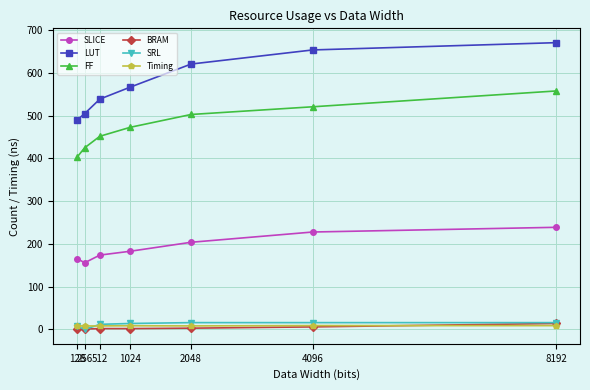

Between 128 and 8192, which series saw the biggest shift?

LUT